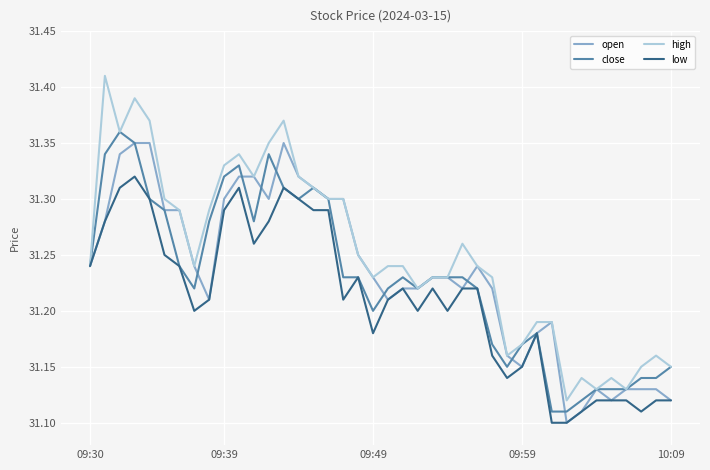

Which series has the widest spread of values?

high